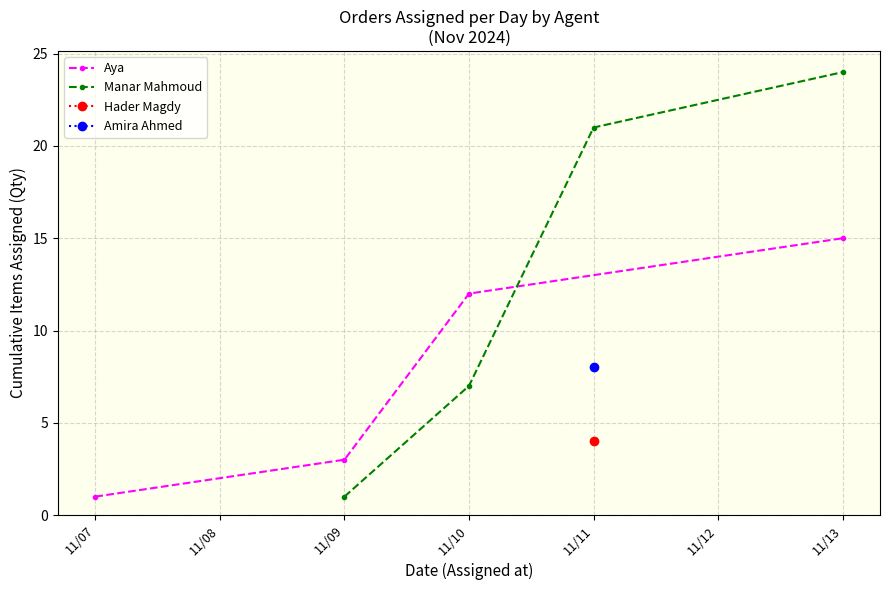

Does the chart display data point markers on the line(s)?

Yes